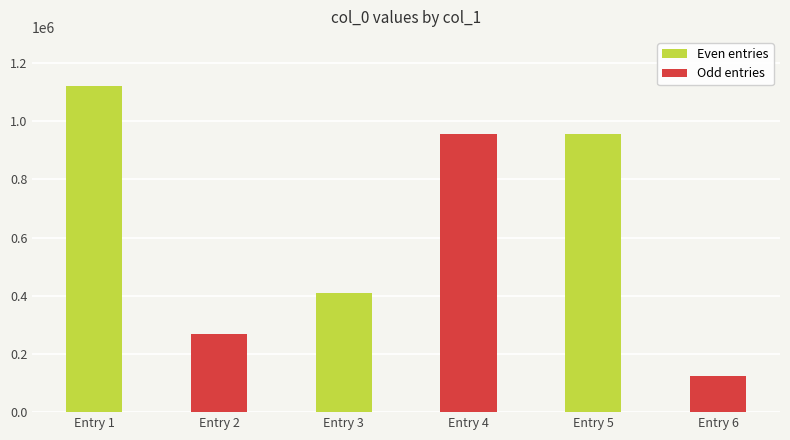

Are the bars grouped side by side (vs. stacked)?

No